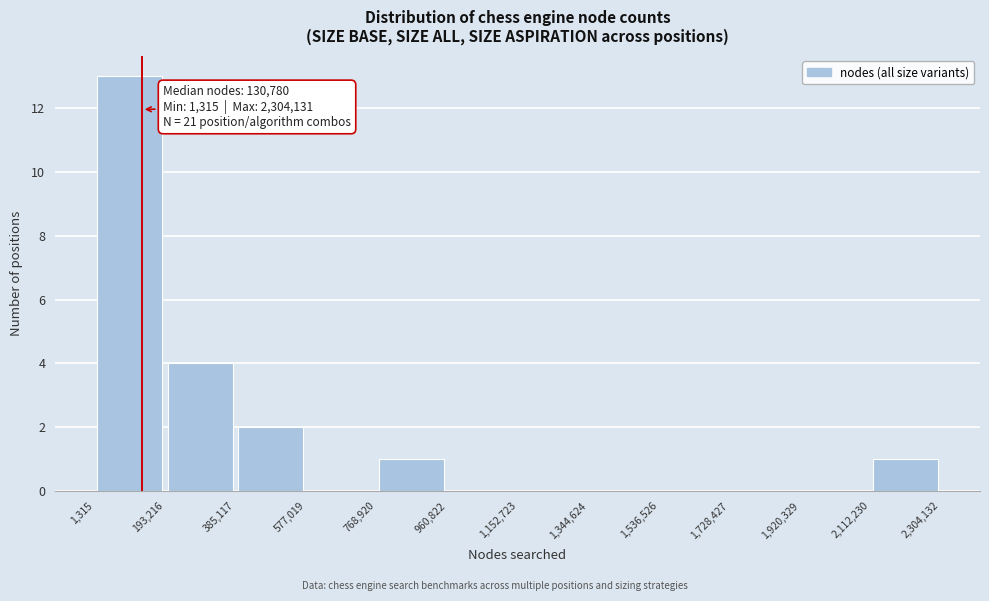

Which range on the x-axis has the tallest bar?

1,315 to 193,216